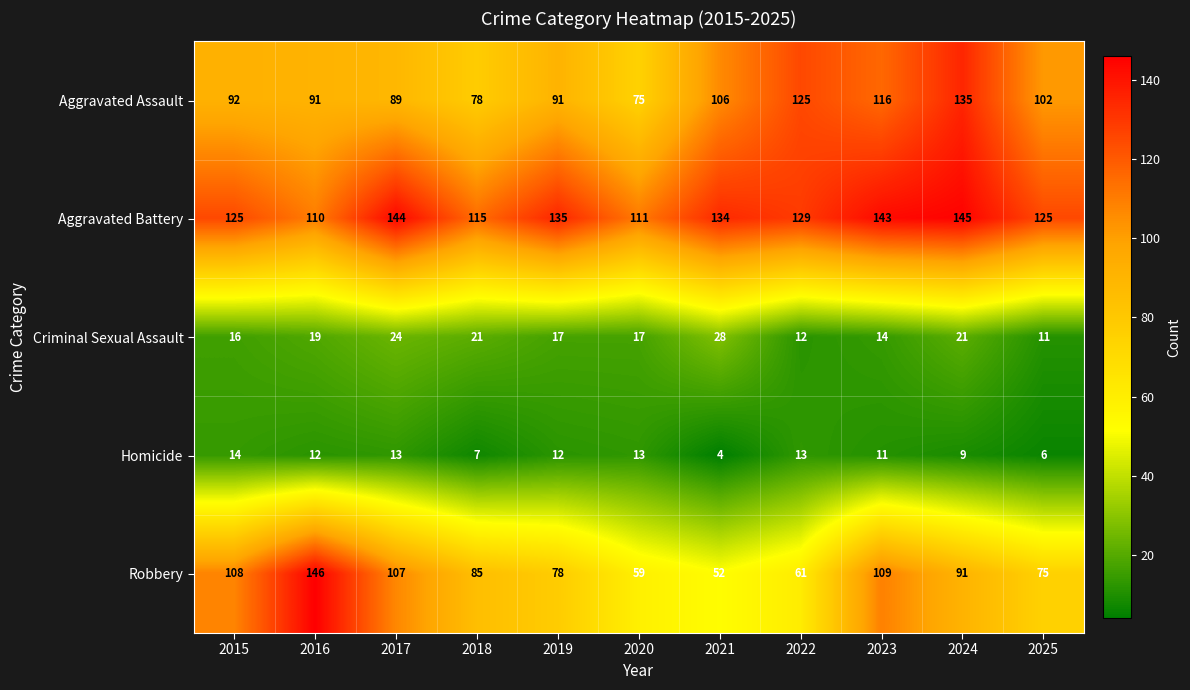

What is the maximum value shown in the chart?

146